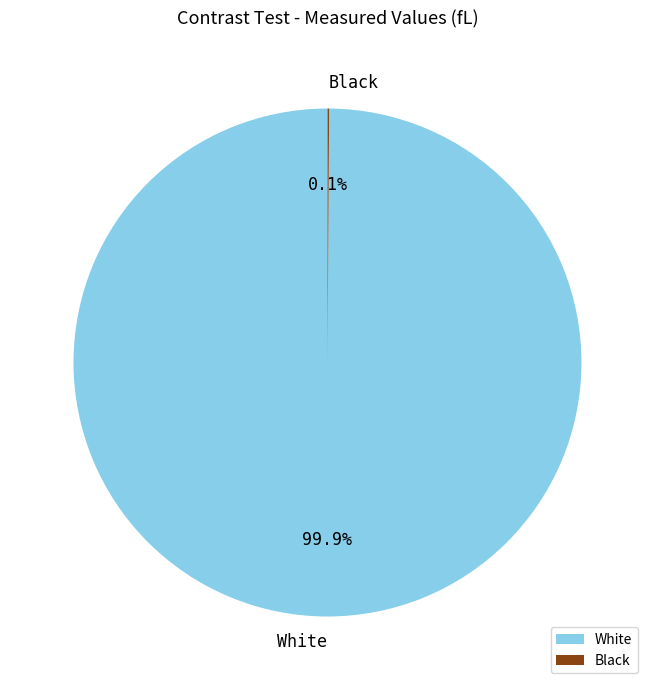

What percentage is NOT represented by White?

0.1%